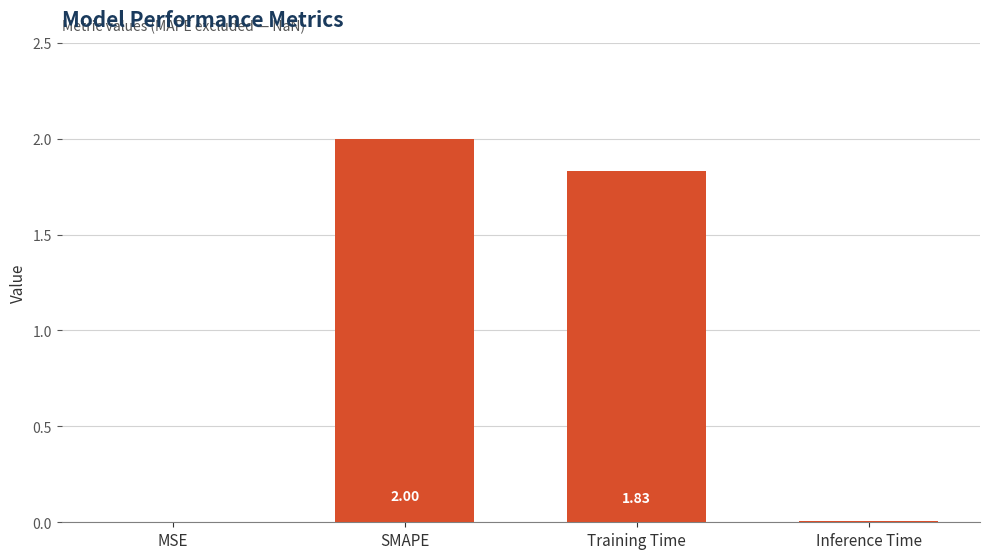

What is the change in value from MSE to Training Time?

+1.8